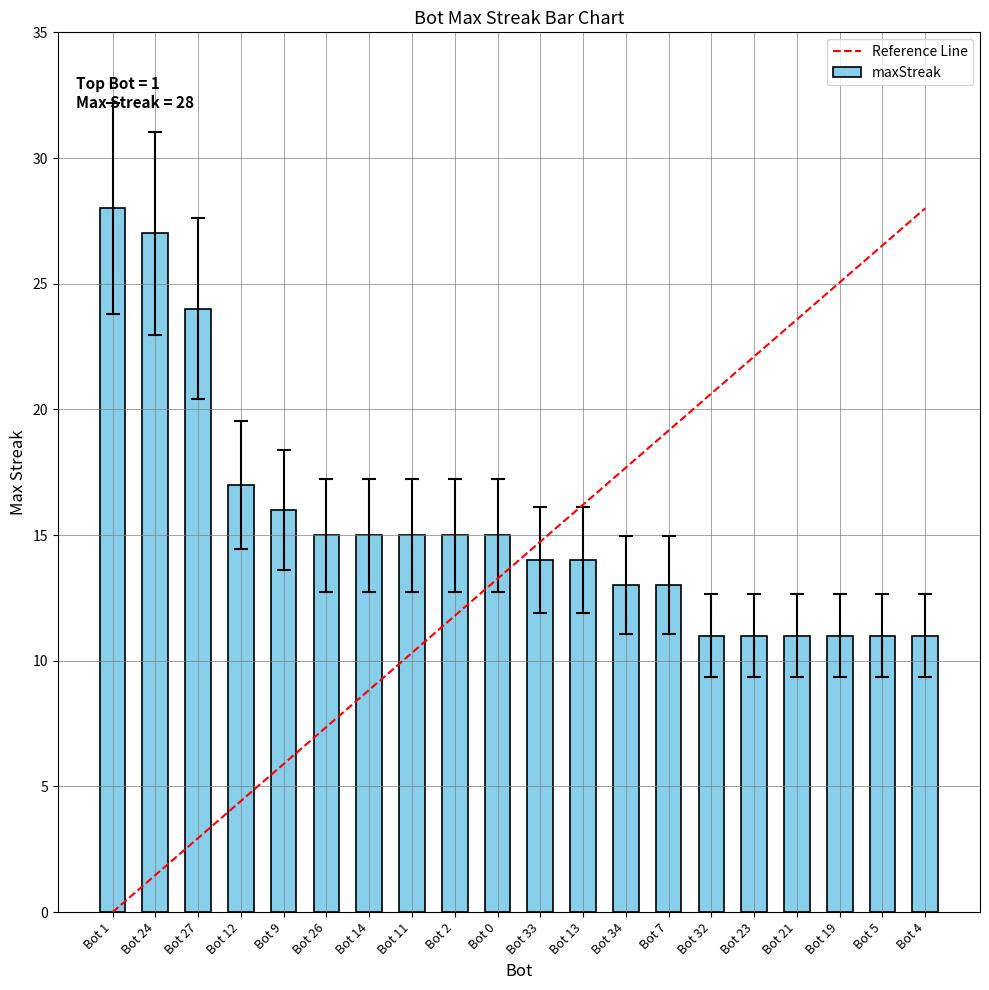

Where is the data nearest to the value 19?

Bot 12